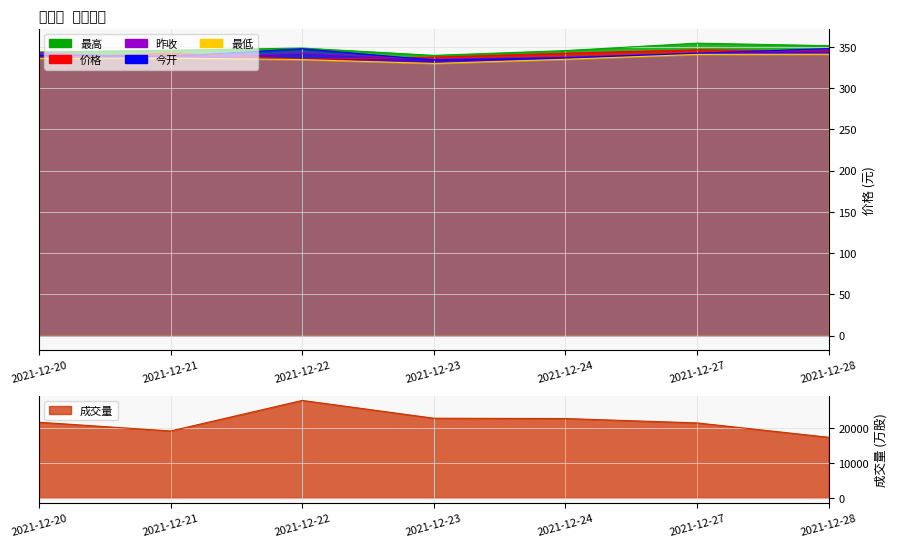

Rank the series by their maximum value, from lowest to highest.

最低, 价格, 昨收, 今开, 最高, 成交量